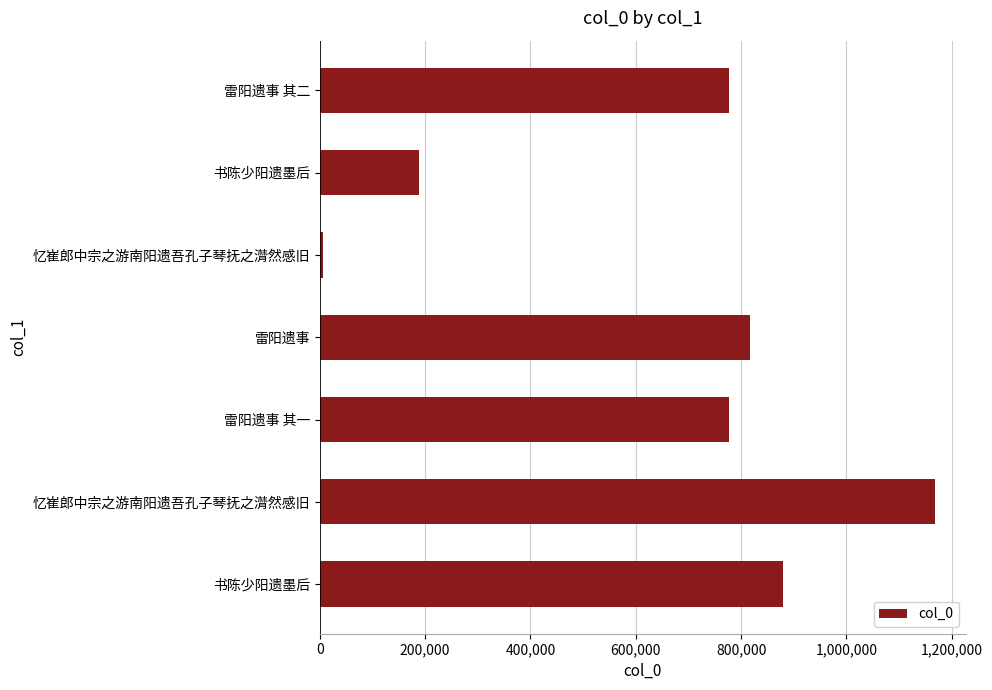

How many data points does each series have?

7